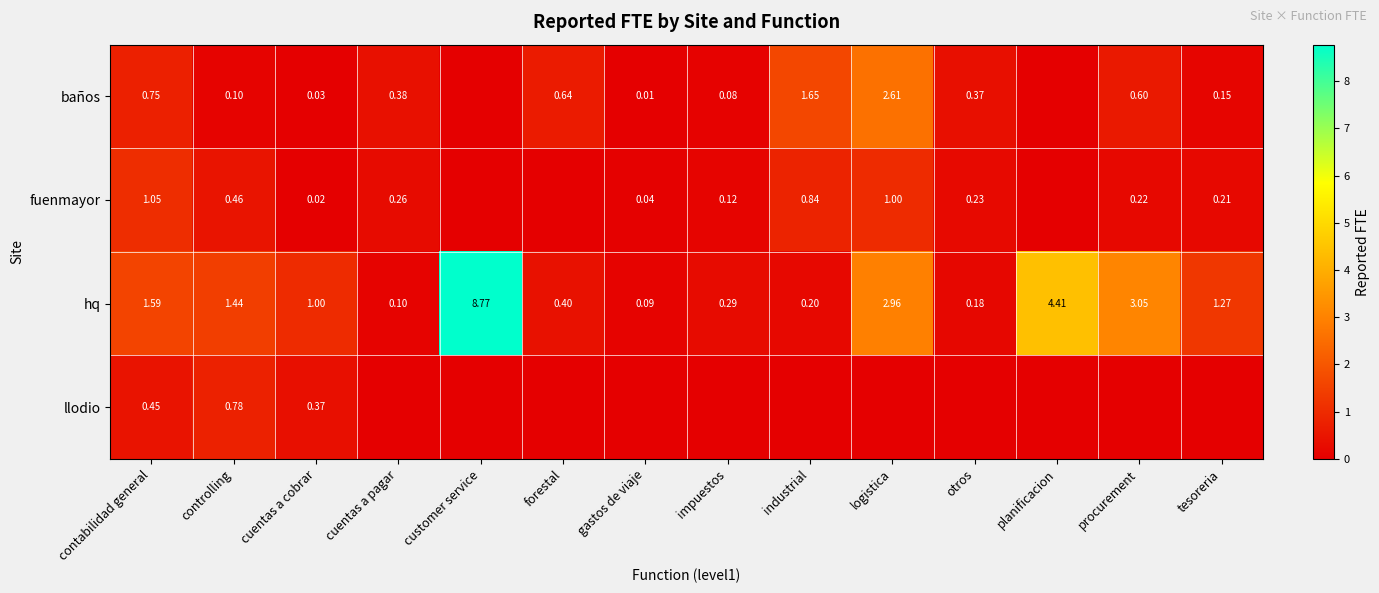

The value of fuenmayor at planificacion is 0.0. True or false?

True